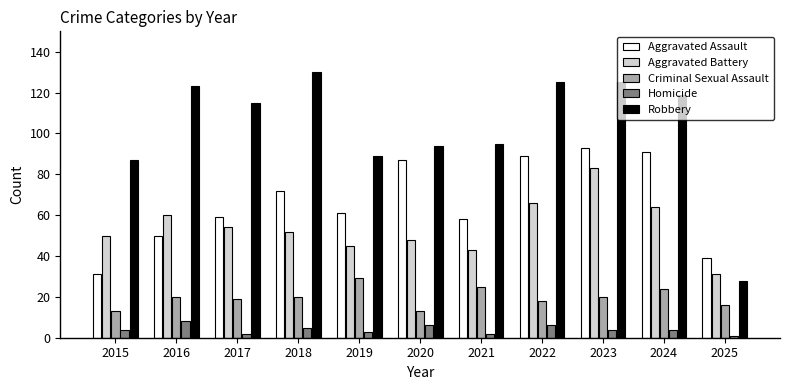

Read the Aggravated Assault value at 2024.

91